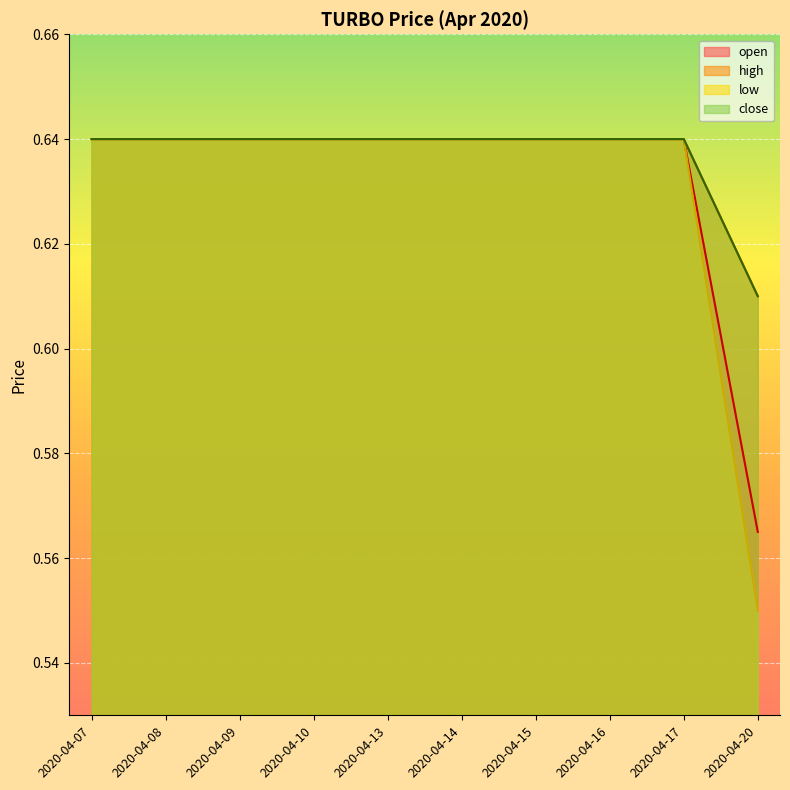

What is the approximate value of close at 2020-04-09?

0.6